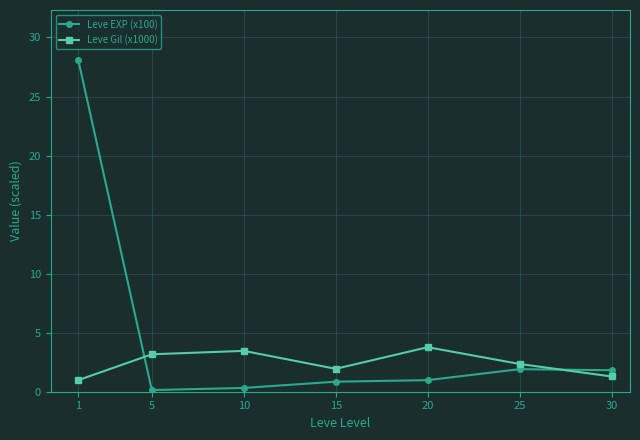

What is the sum of the Leve Gil (x1000) values at 15 and 10?

5.4